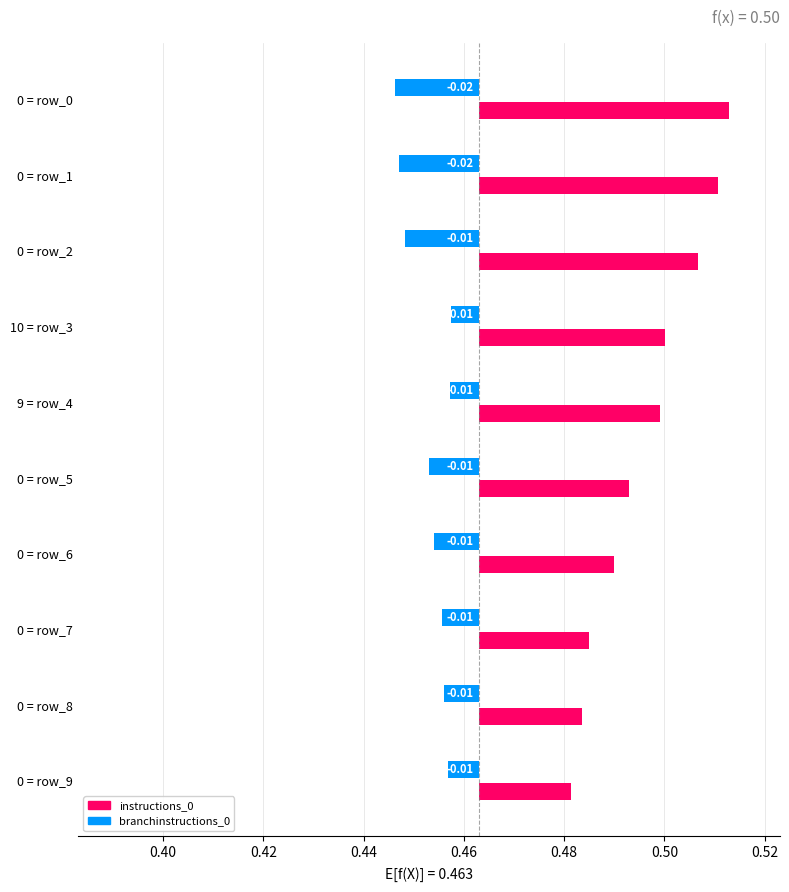

Is the value of branchinstructions_0 at 0.44 greater than the value of instructions_0 at 9?

No